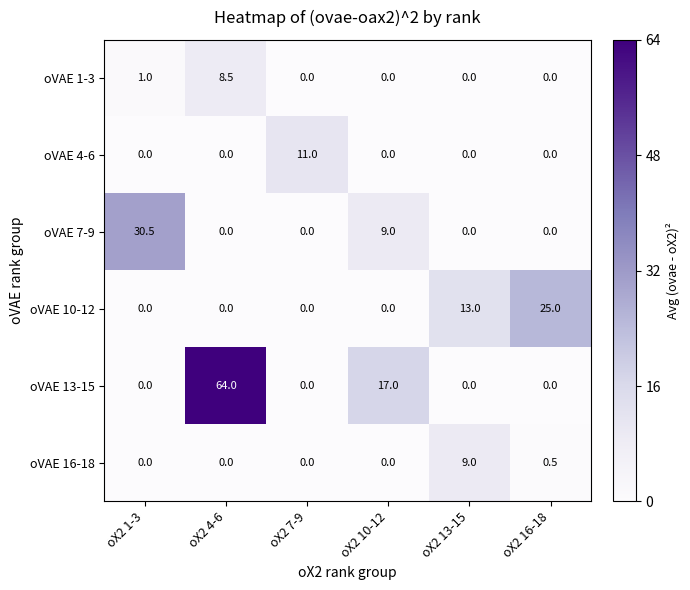

What is the difference between the maximum and minimum values in the oVAE 7-9 series?

30.5